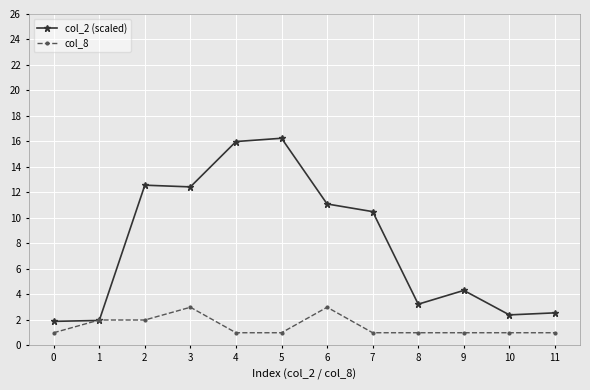

At 2, list the series in order from smallest to largest.

col_8, col_2 (scaled)